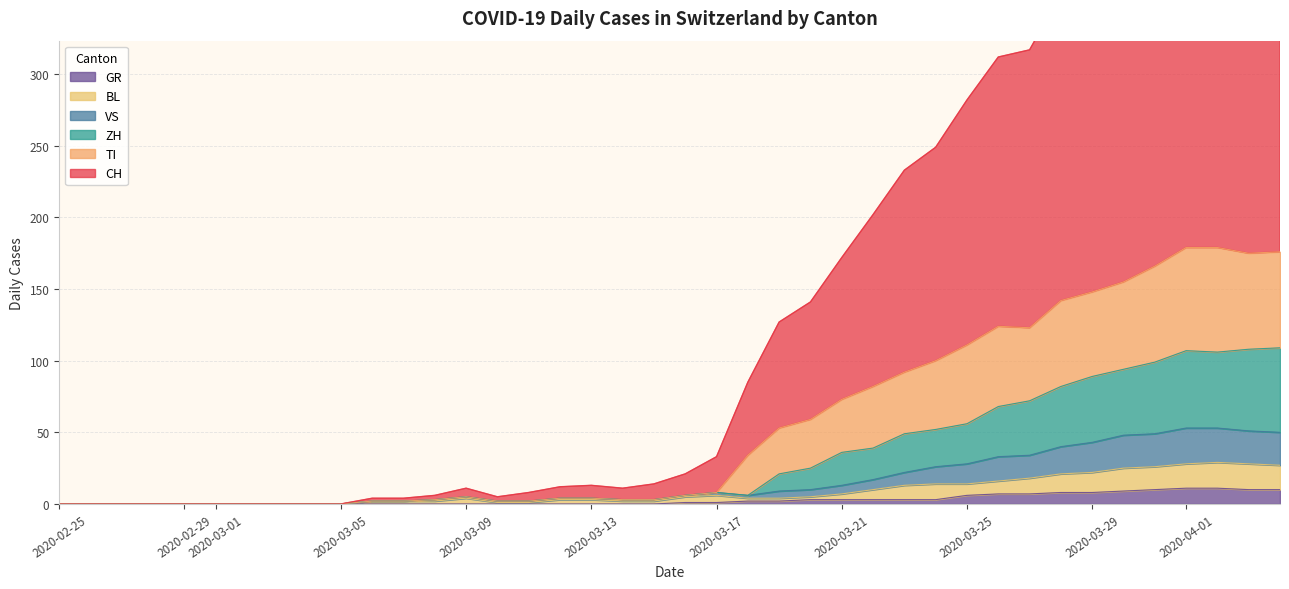

At how many categories does at least one series exceed 238?

12